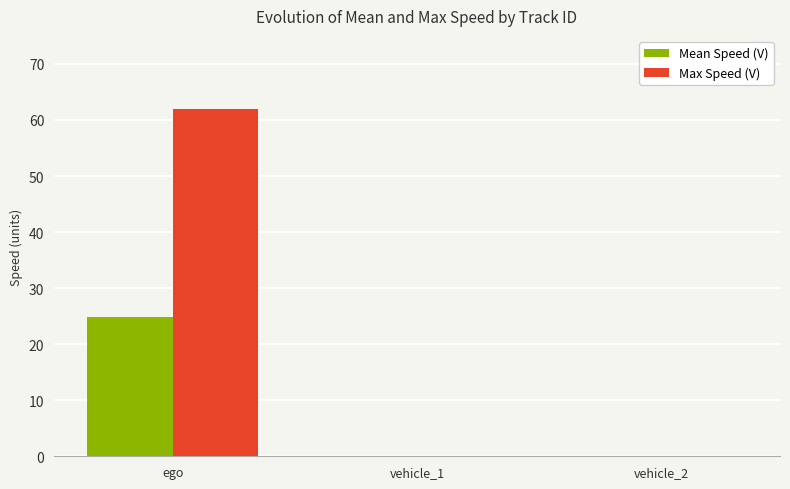

True or false: Max Speed (V) has a value of 62.0 at ego.

True